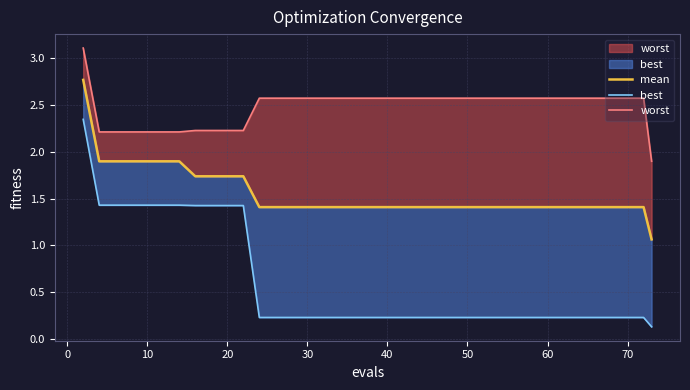

What is the average value of the best series?

0.6